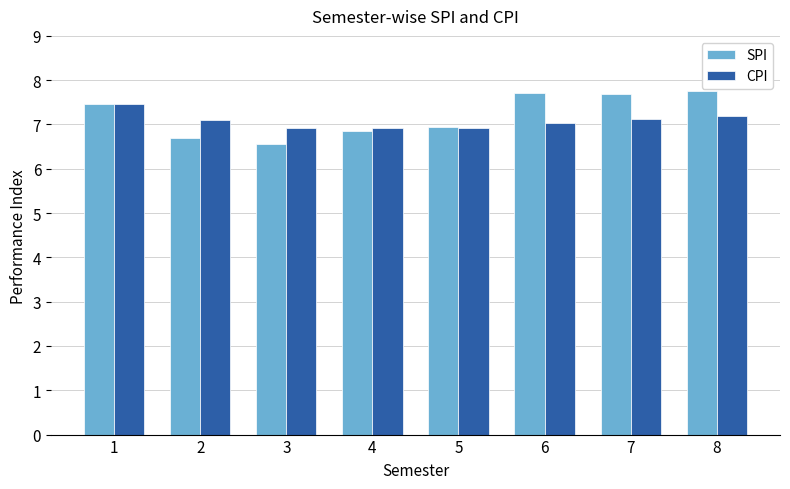

How many groups of bars are there?

8